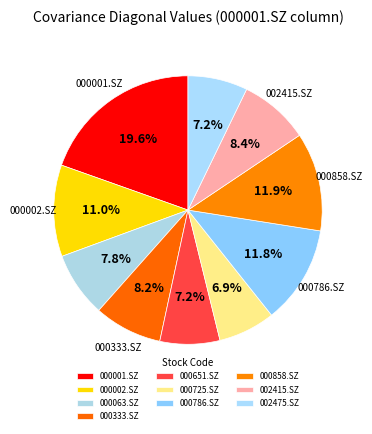

Does any single category account for the majority?

No